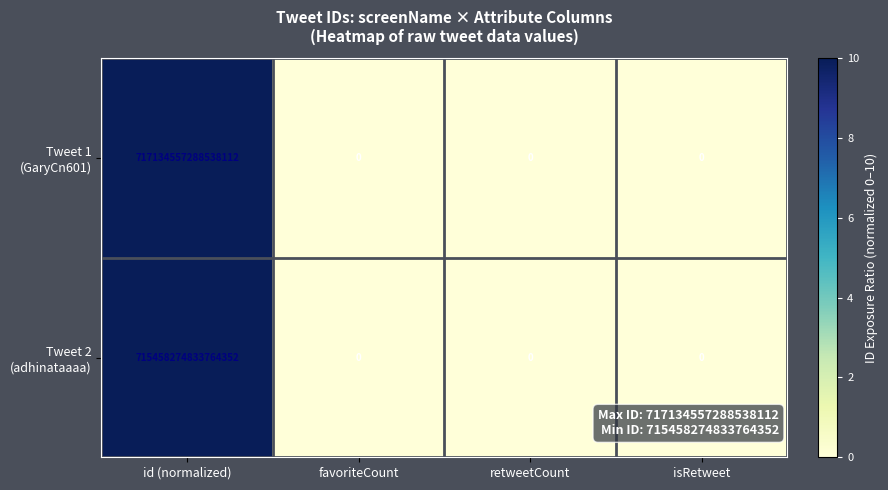

Which category has the highest value across all series?

id (normalized)